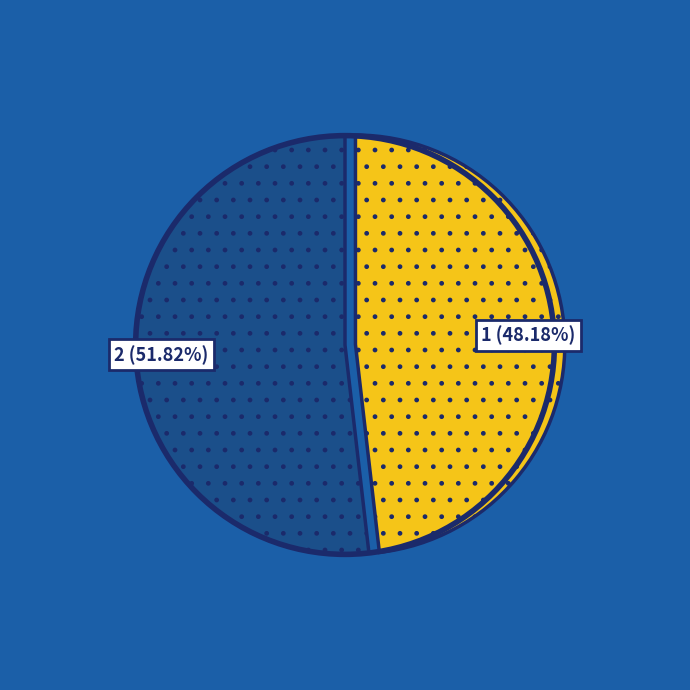

Does any single category account for the majority?

Yes